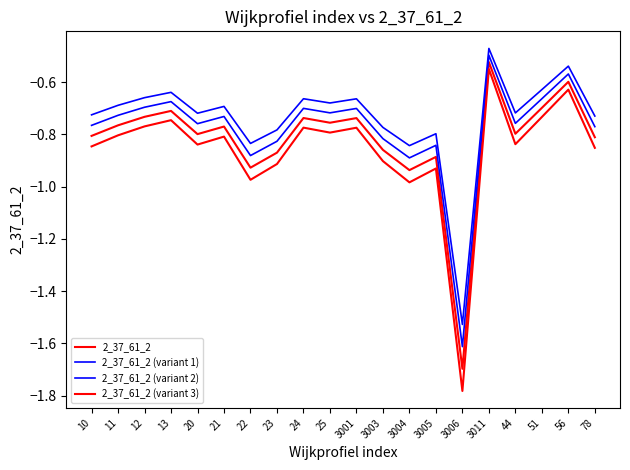

The value of 2_37_61_2 (variant 2) at 51 is -0.6. True or false?

True